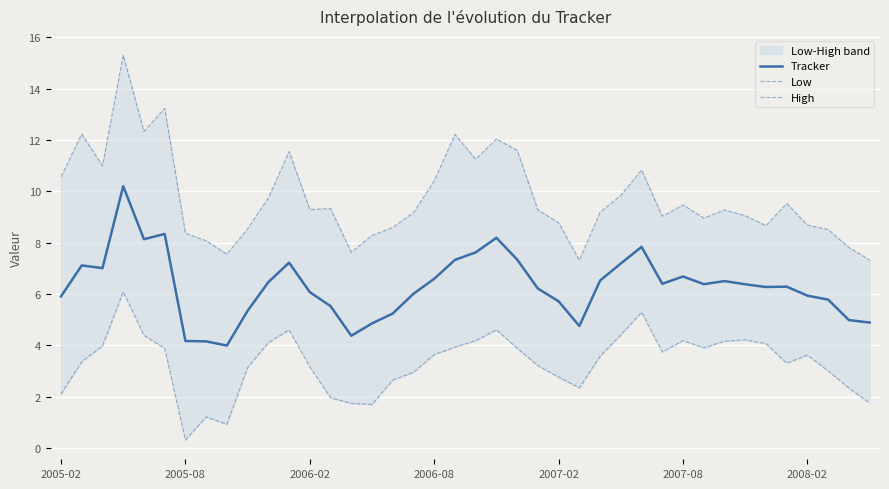

Rank the series by their average value, from highest to lowest.

High, Tracker, Low